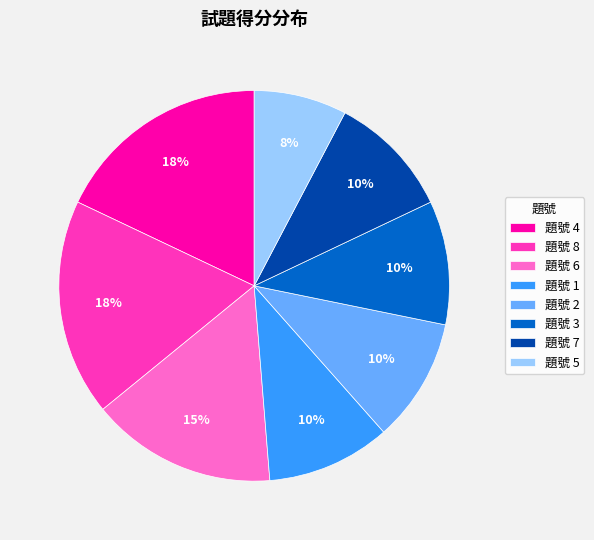

To the nearest percent, what portion does 題號 6 represent?

15%